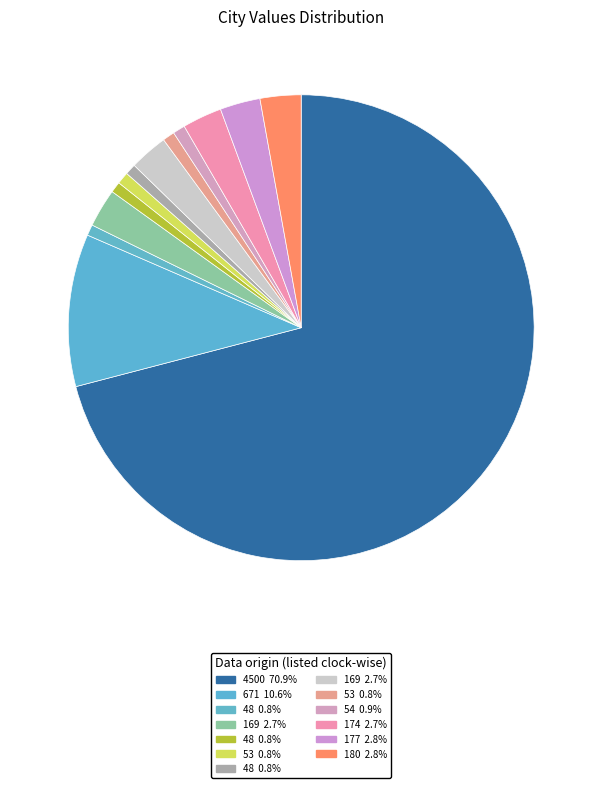

Rank the categories by value from lowest to highest.

48, 48, 48, 53, 53, 54, 169, 169, 174, 177, 180, 671, 4500